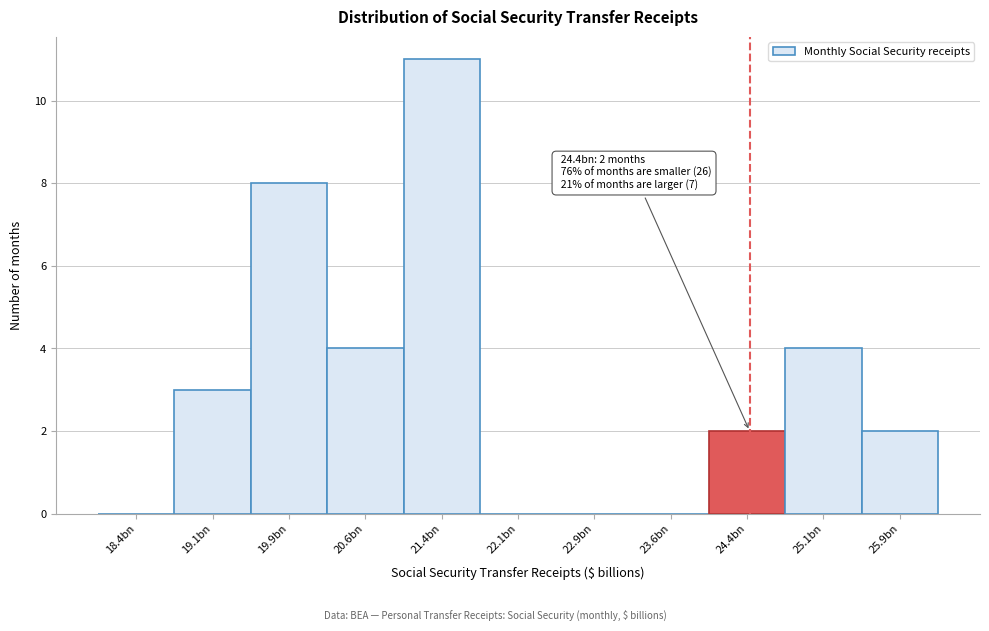

Reading right to left, extract all data points from this chart.

25.9bn=2	25.1bn=4	24.4bn=2	23.6bn=0	22.9bn=0	22.1bn=0	21.4bn=11	20.6bn=4	19.9bn=8	19.1bn=3	18.4bn=0